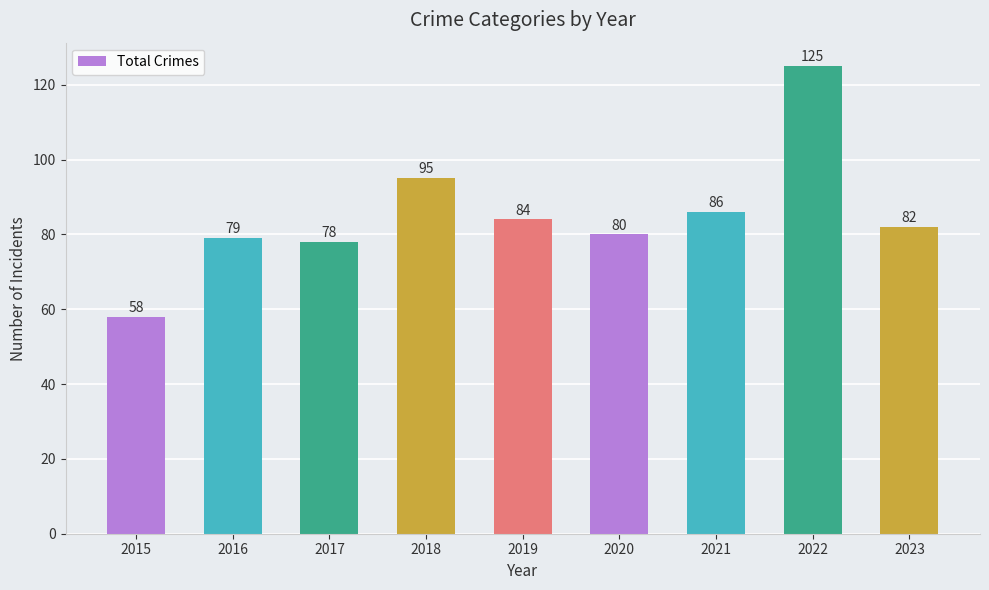

How many series are shown in this chart?

1